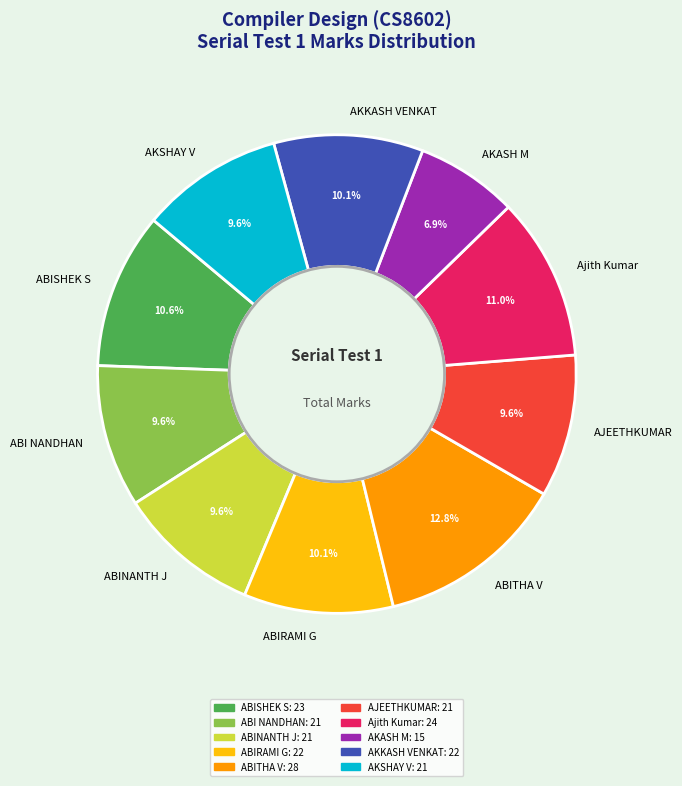

Is the sum of Ajith Kumar and ABINANTH J greater than half?

No